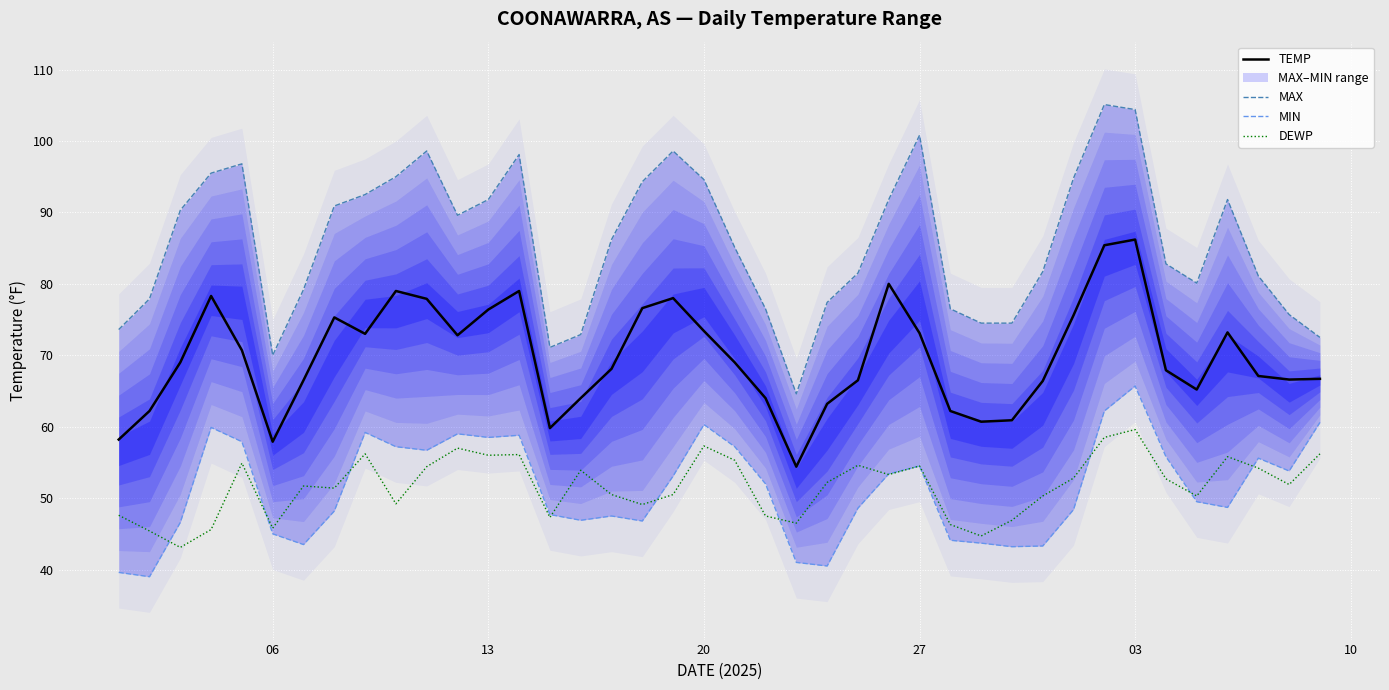

Count the number of categories in the chart.

40